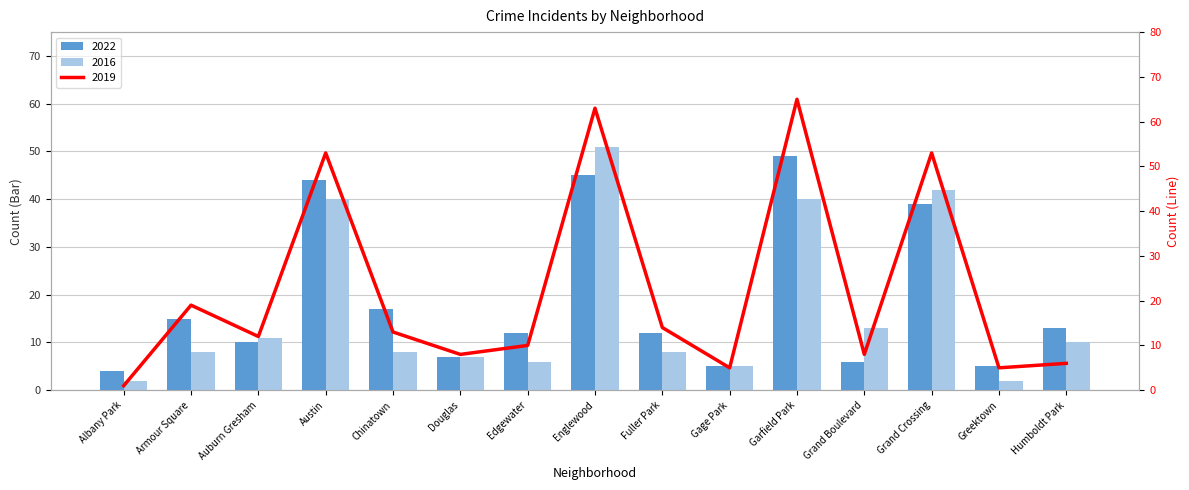

How many values in the 2016 series are below 8?

5